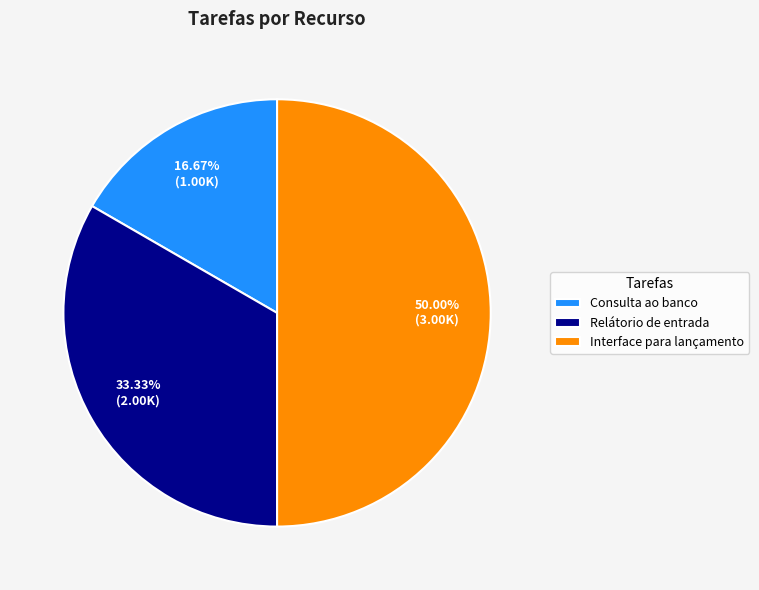

Count the number of slices in the pie.

3